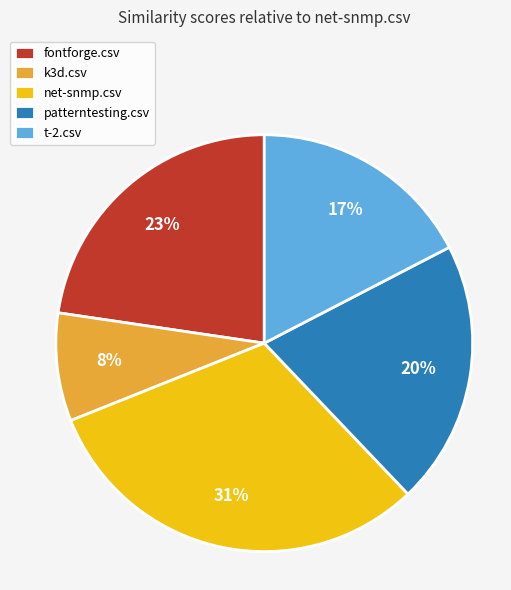

To the nearest percent, what portion does t-2.csv represent?

17%